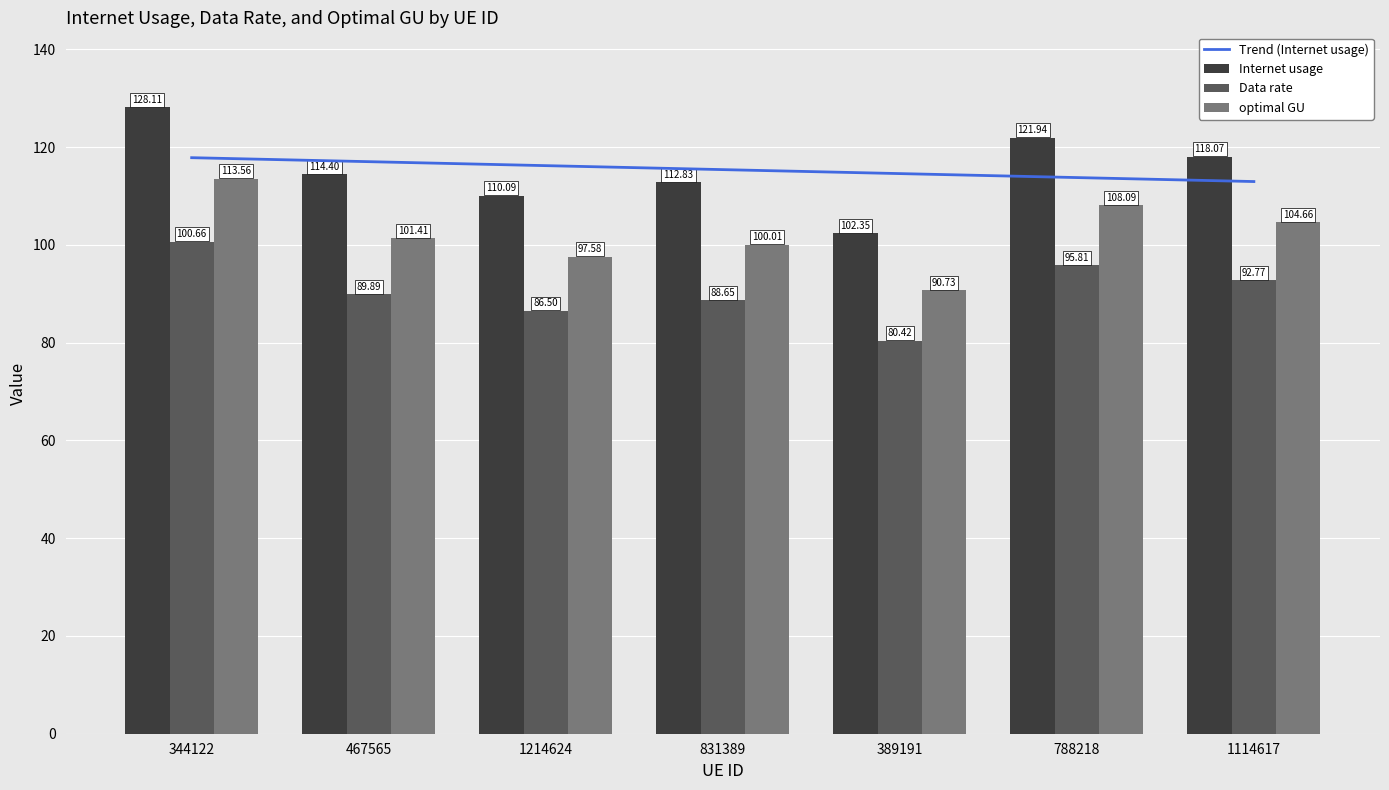

The value of optimal GU at 831389 is 176.1. True or false?

False